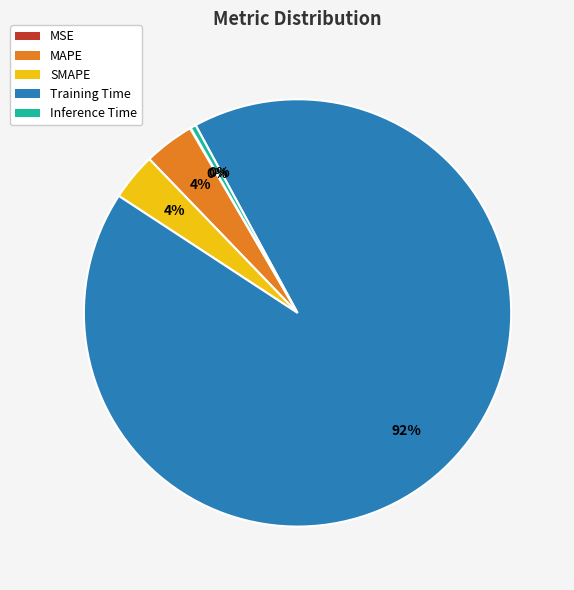

Is SMAPE the majority of the pie?

No